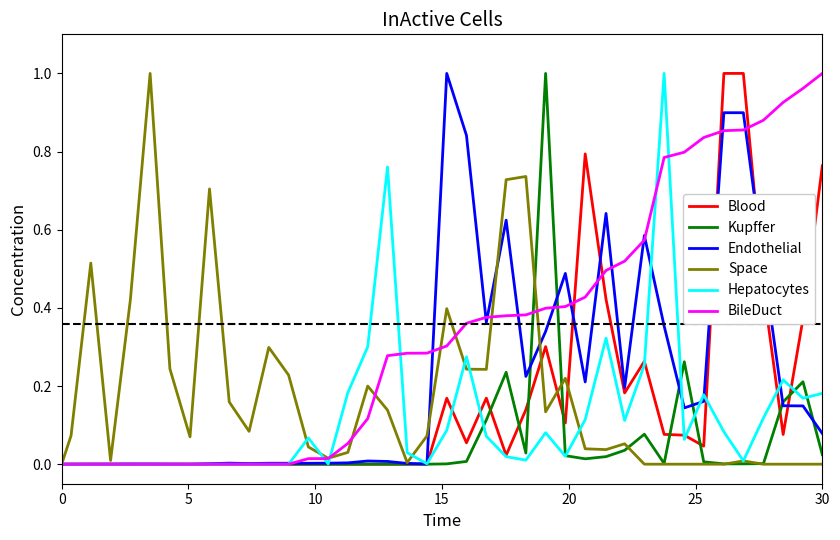

Which series has the largest total across all categories?

BileDuct